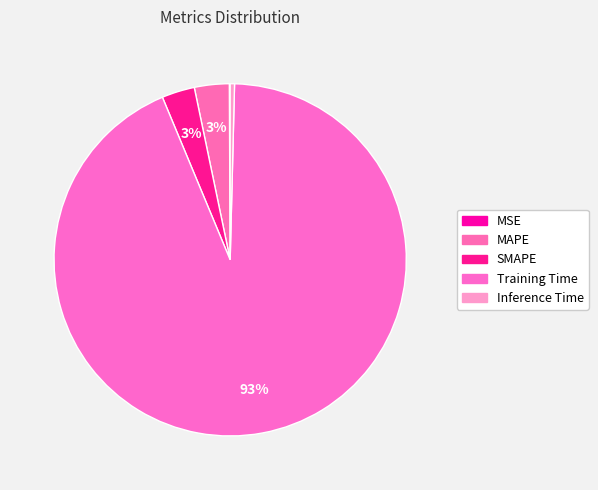

Count the number of slices in the pie.

5